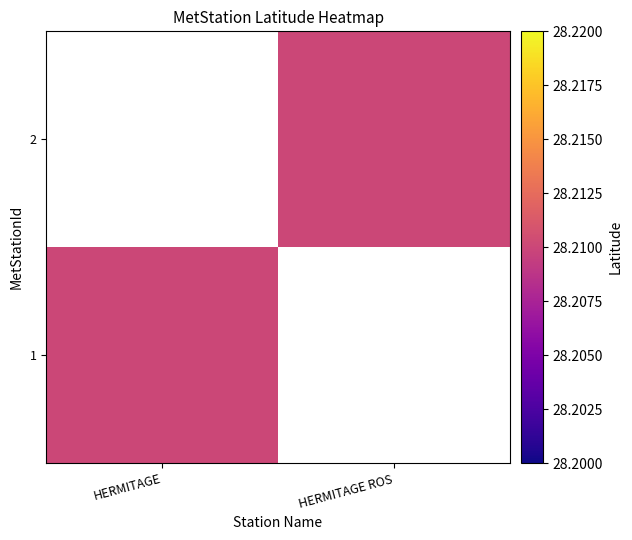

Reading left to right, extract all data points from this chart.

1: HERMITAGE=28.2	HERMITAGE ROS=0.0
2: HERMITAGE=0.0	HERMITAGE ROS=28.2